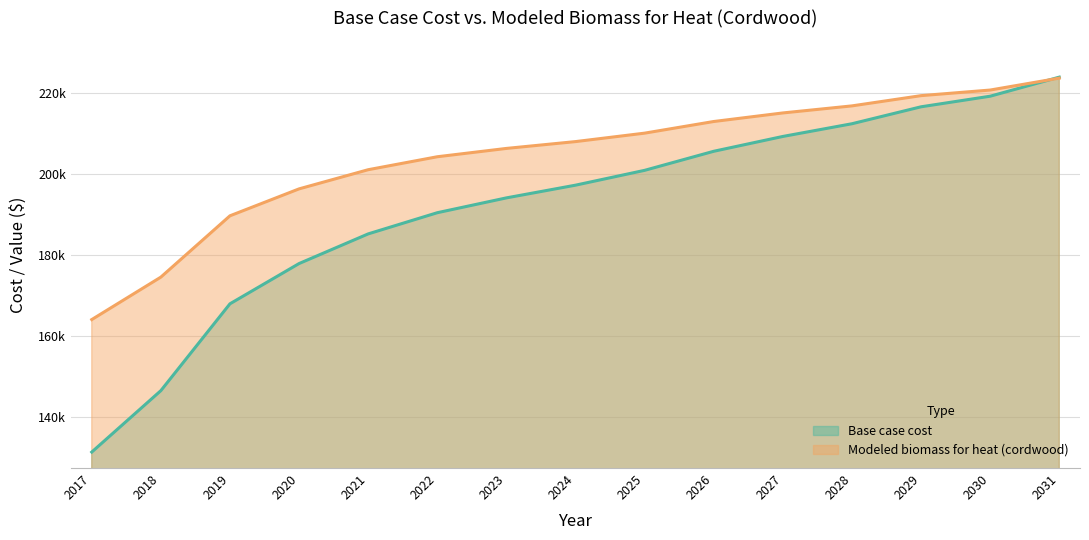

Rank the series by their maximum value, from highest to lowest.

Base case cost, Modeled biomass for heat (cordwood)